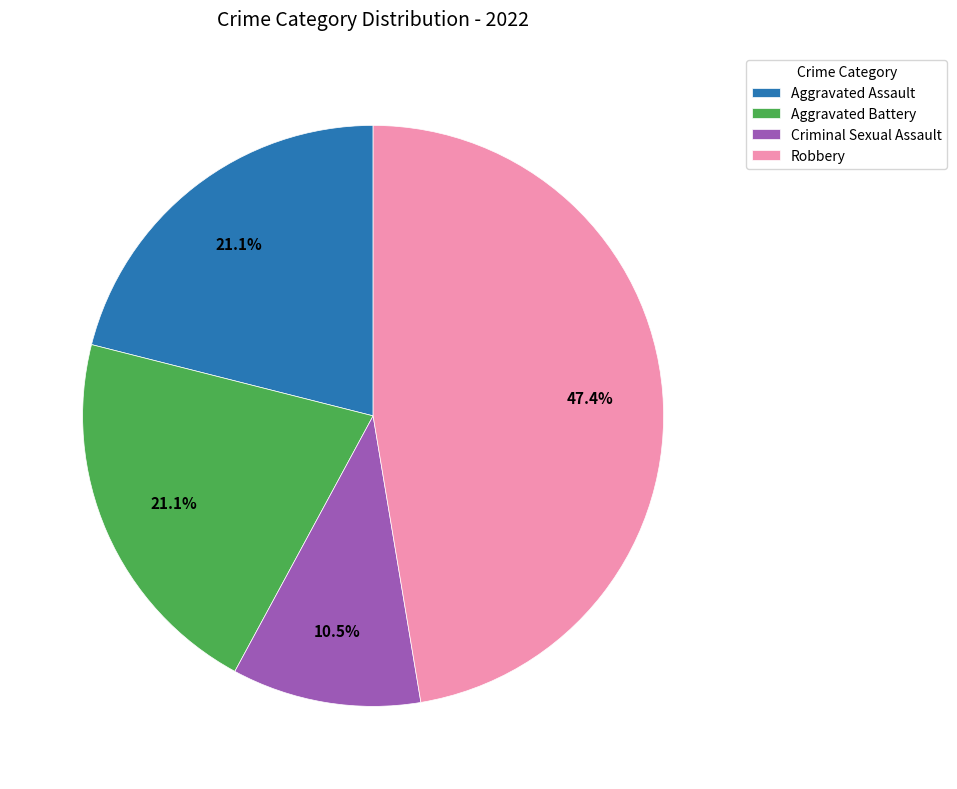

What is the largest slice in the pie chart?

Robbery